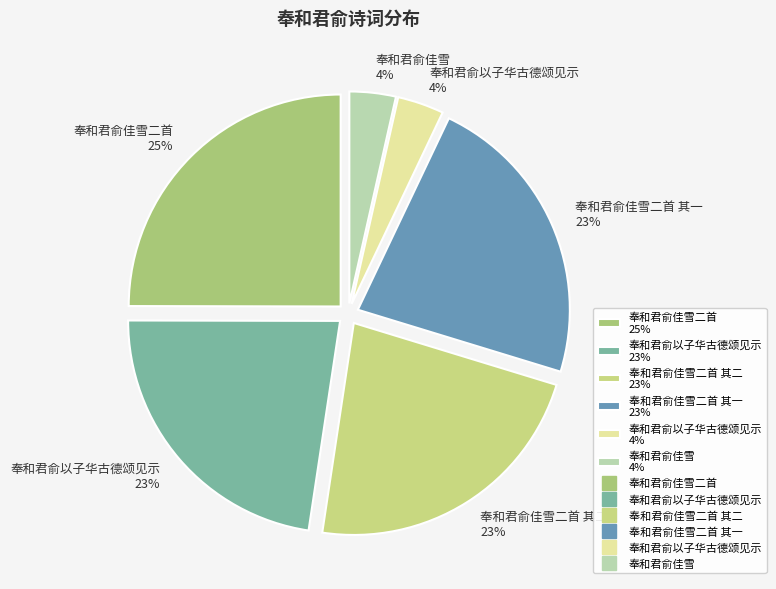

Between 奉和君俞佳雪 4% and 奉和君俞佳雪二首 25%, which is larger?

奉和君俞佳雪二首 25%